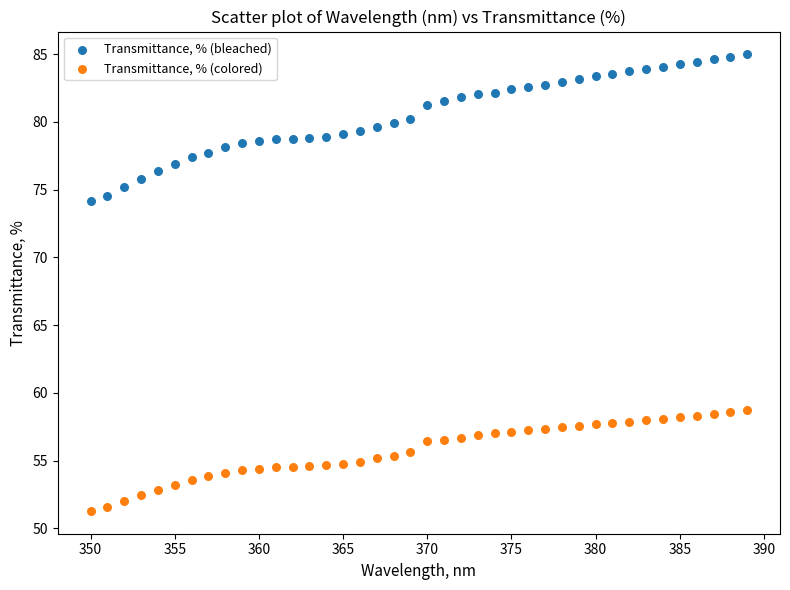

Across all data points, what is the range of Y values (max minus min)?

33.7